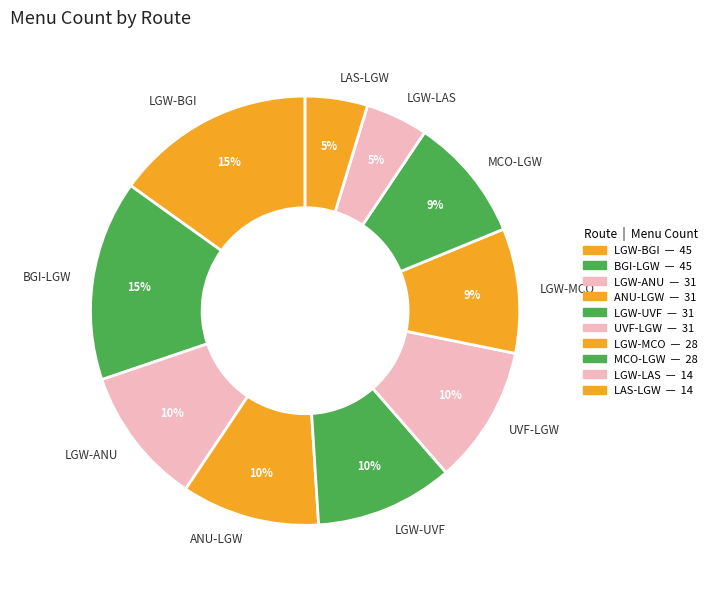

To the nearest percent, what percentage of the pie is MCO-LGW?

9%